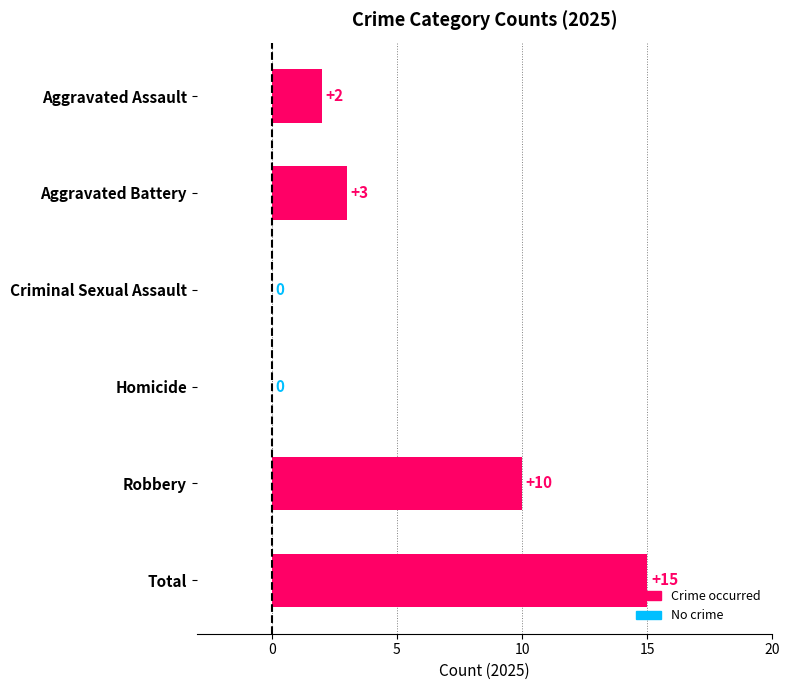

How many positive values are there?

4